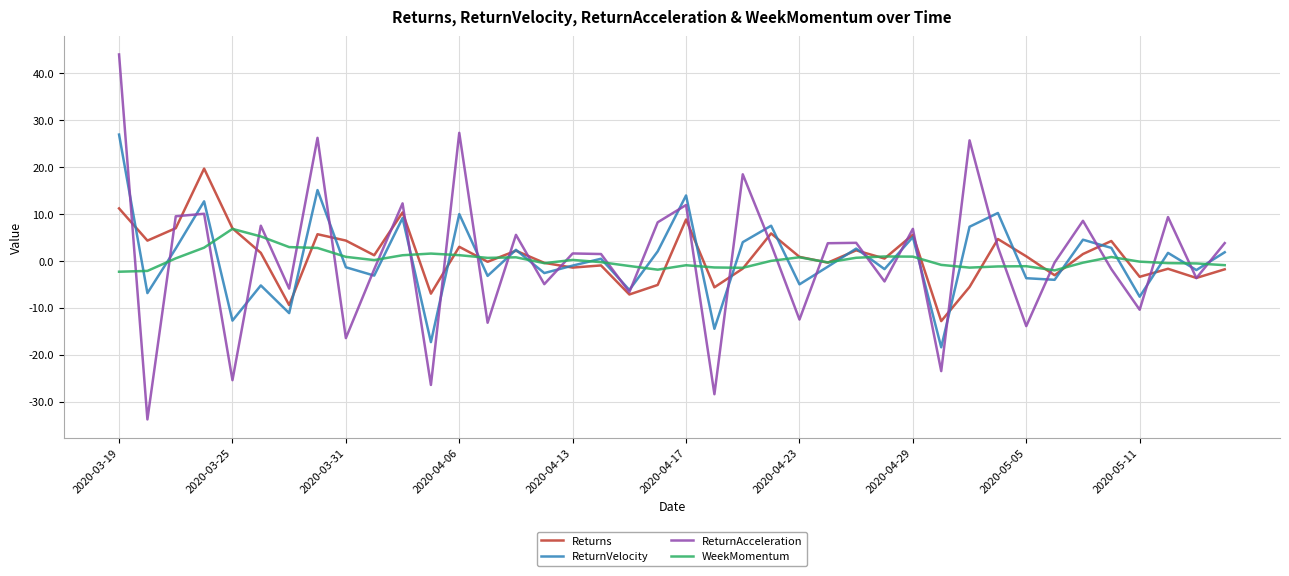

Rank the series by their maximum value, from highest to lowest.

ReturnAcceleration, ReturnVelocity, Returns, WeekMomentum